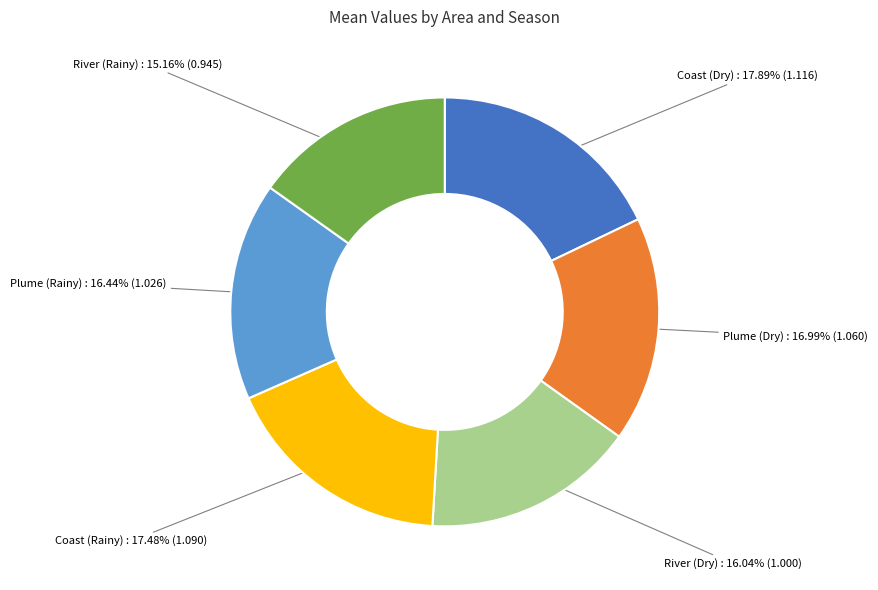

Is there a majority slice in this chart?

No